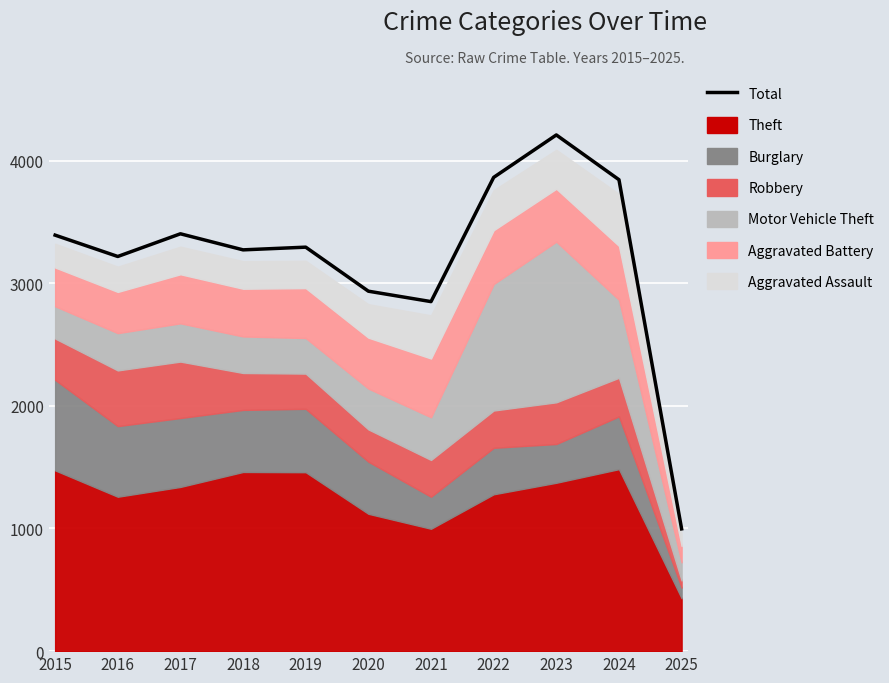

What is the change in value from 2021 to 2022?

+1013